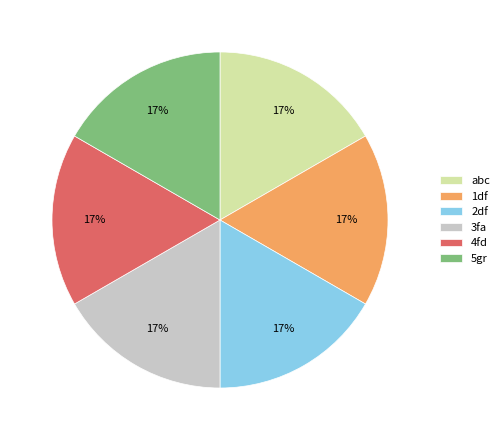

Count the number of slices in the pie.

6